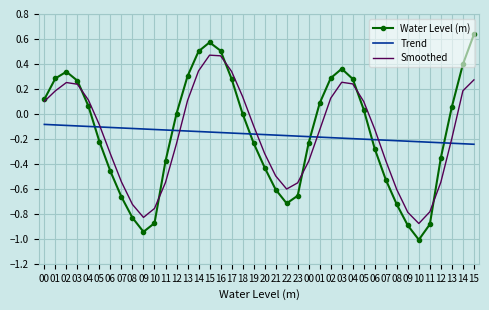

True or false: Trend has a value of -0.1 at 15.

False